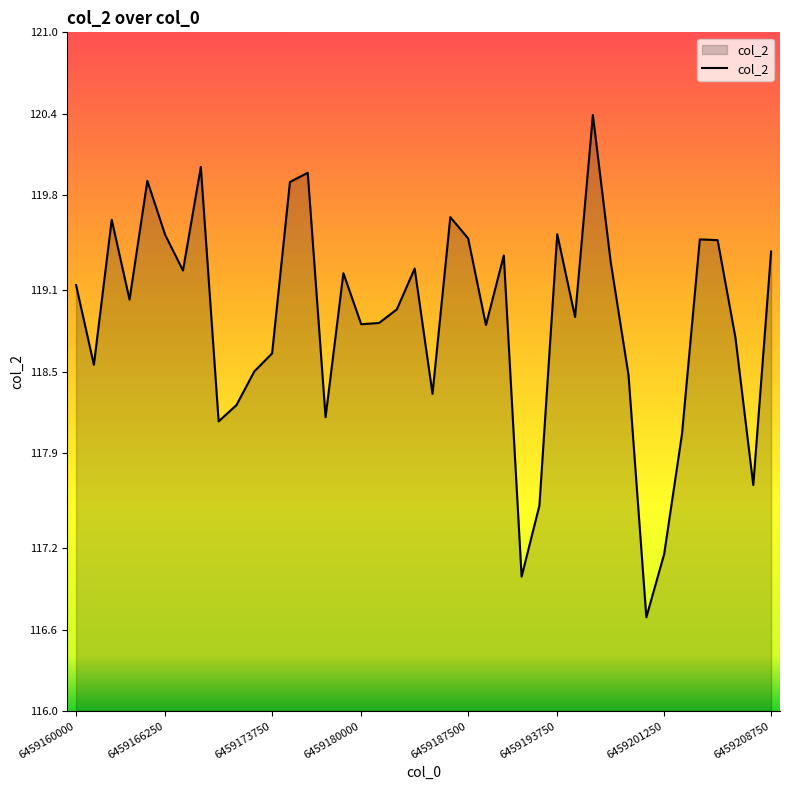

What is the difference between the maximum and minimum values?

3.7